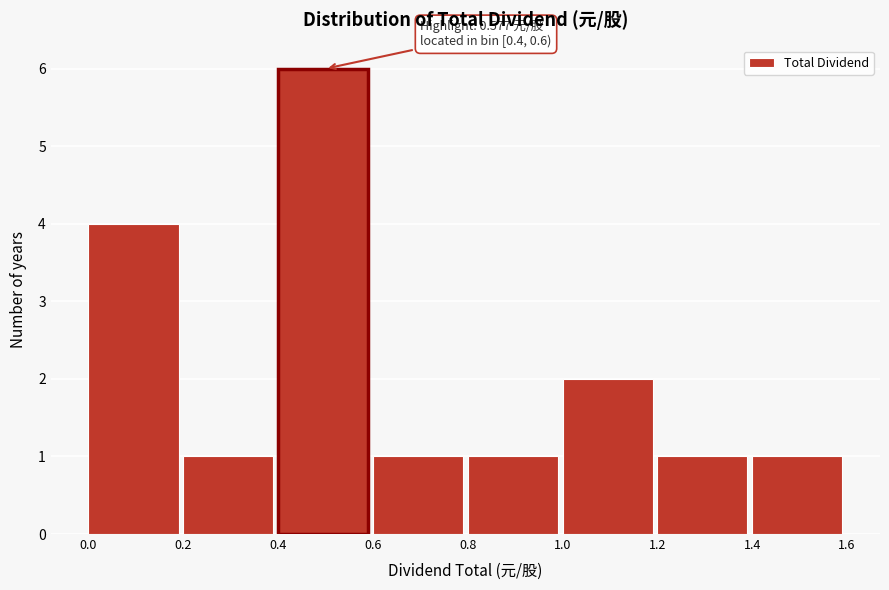

Which range on the x-axis has the tallest bar?

0.4 to 0.6